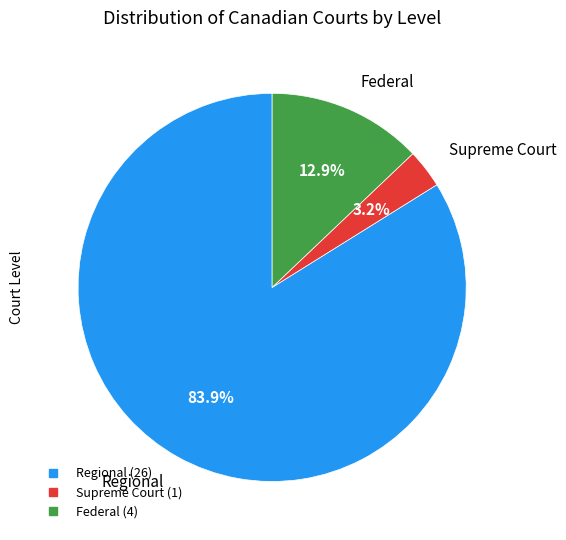

Which slice is the smallest?

Supreme Court